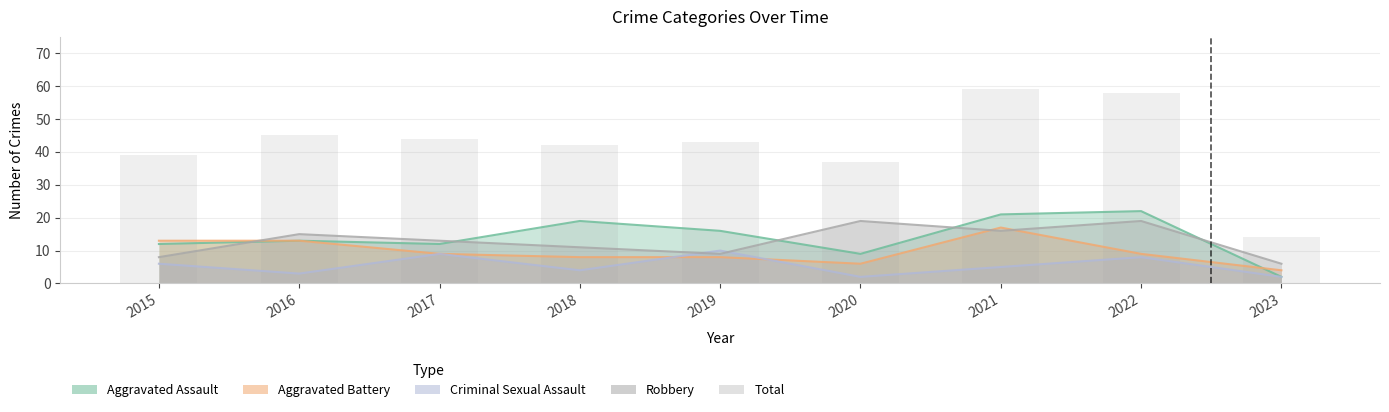

What is the difference between the maximum and minimum values?

45